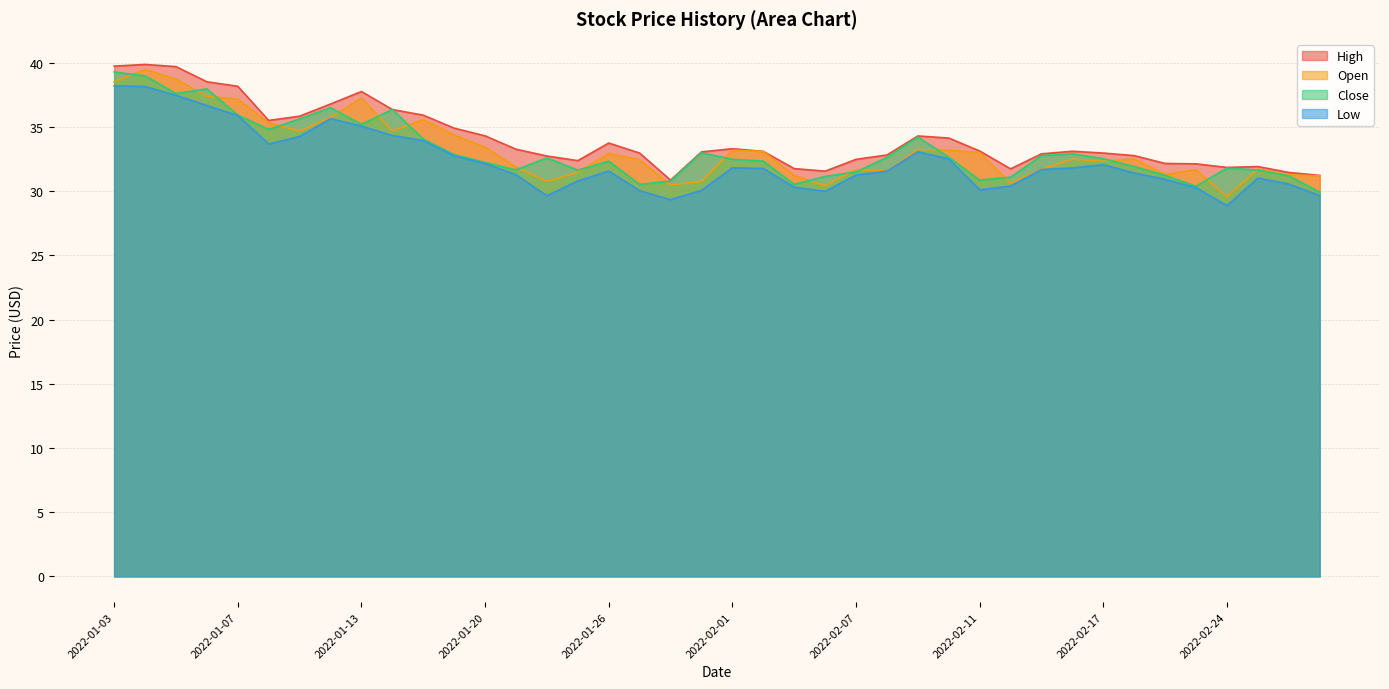

In Open, how many points are lower than both neighbors (excluding endpoints)?

10